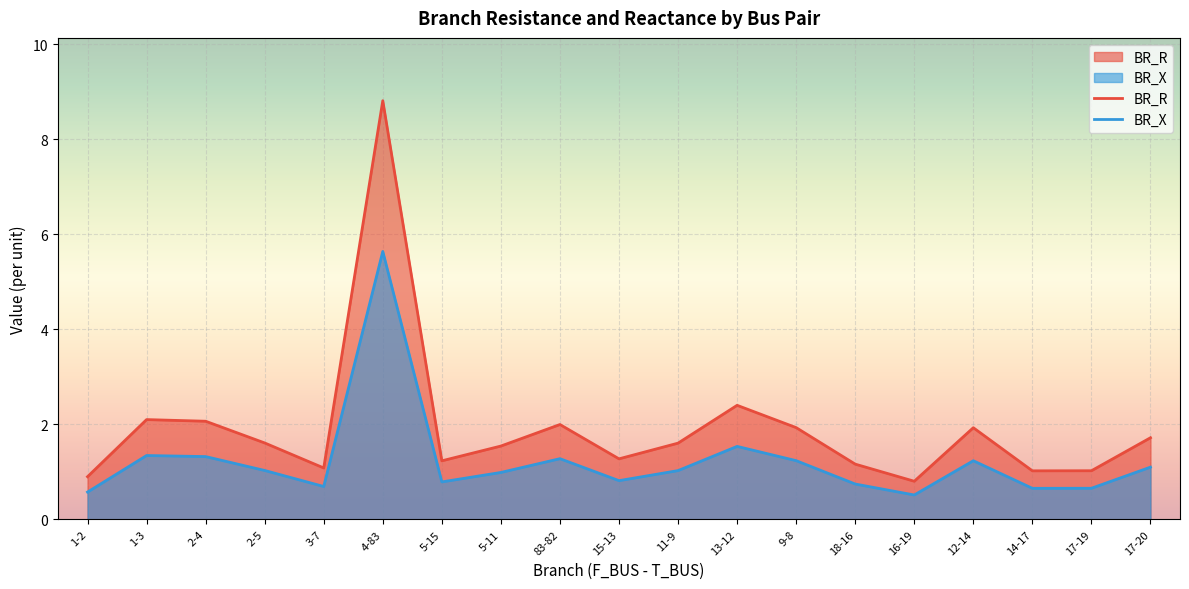

Does the chart display data point markers on the line(s)?

No